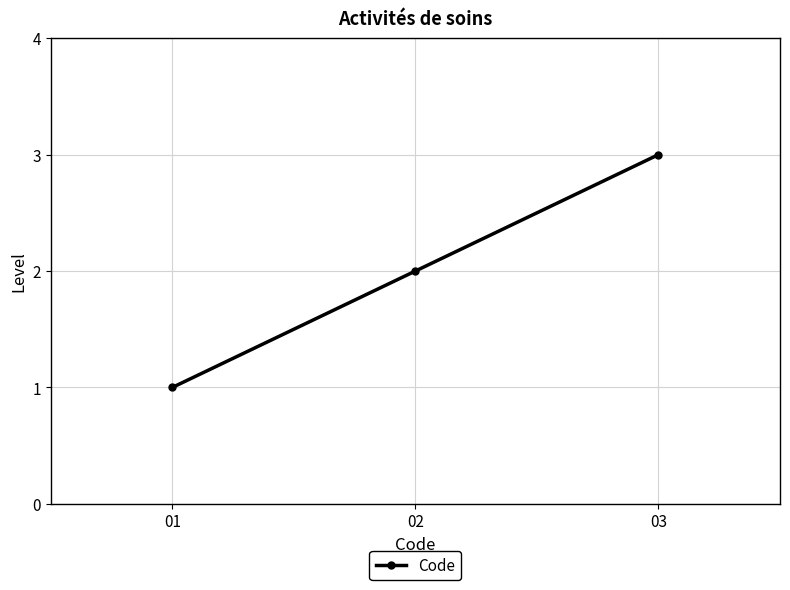

What is the sum of all values?

6